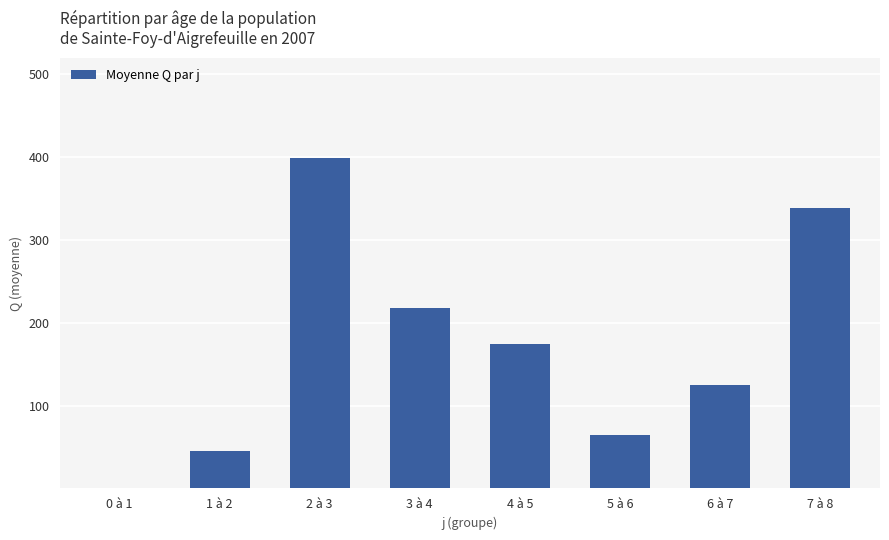

How many positive values are there?

7